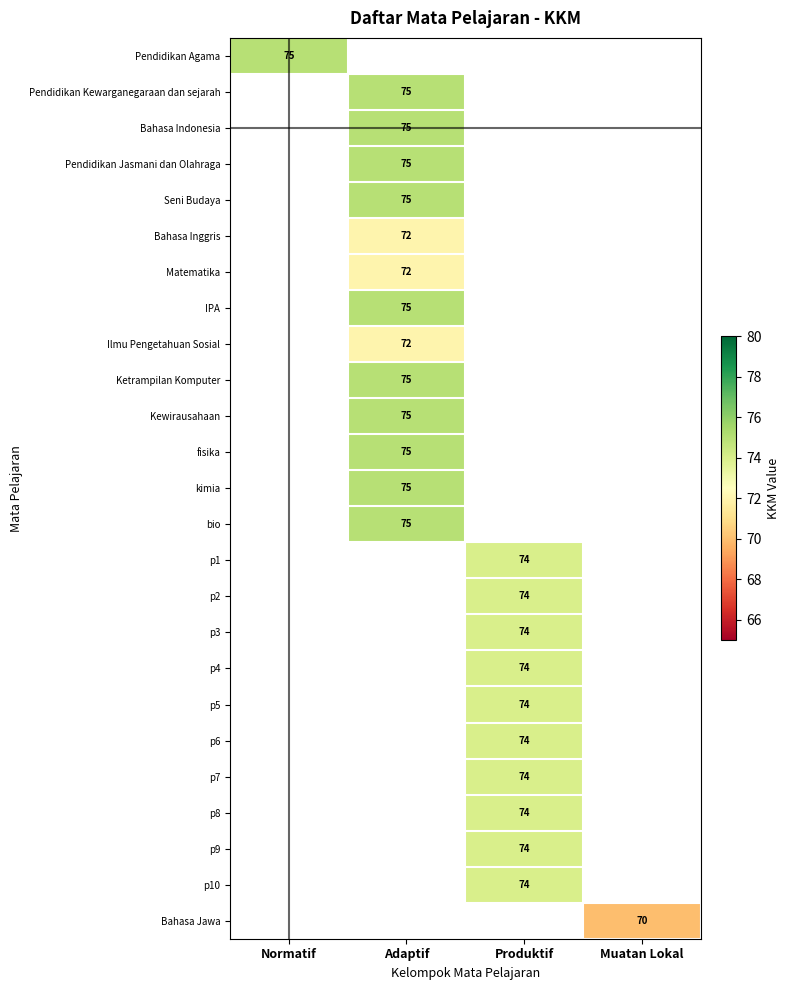

The value of IPA at Adaptif is 36. True or false?

False